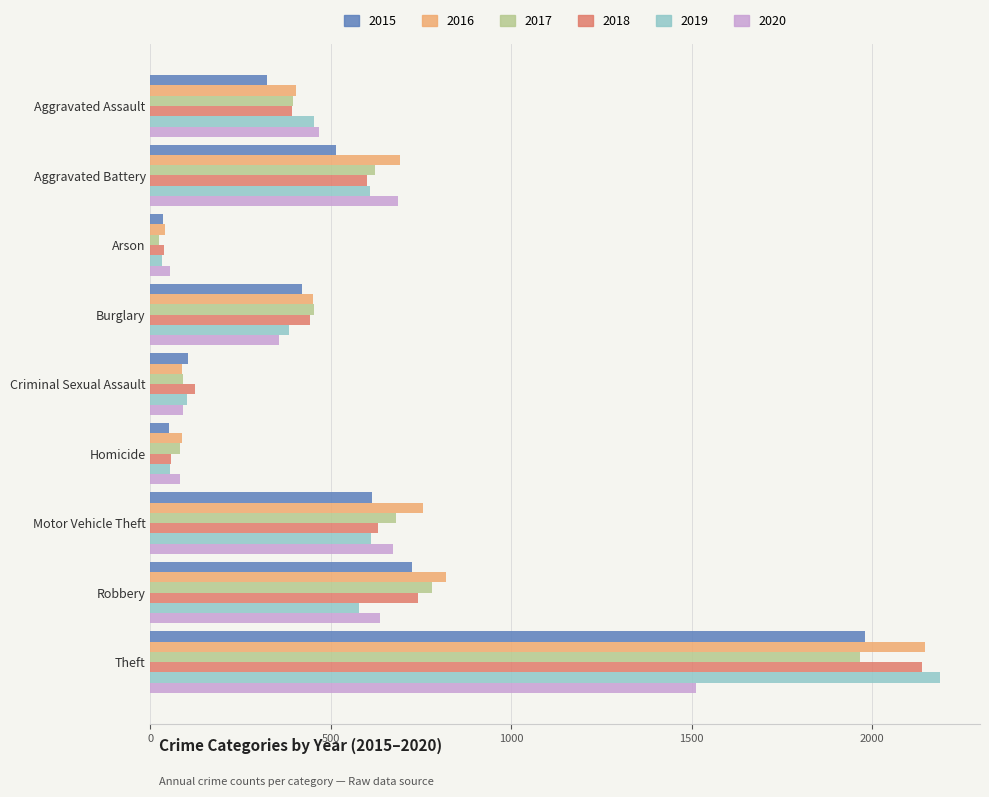

At which label does 2016 reach its peak?

Theft